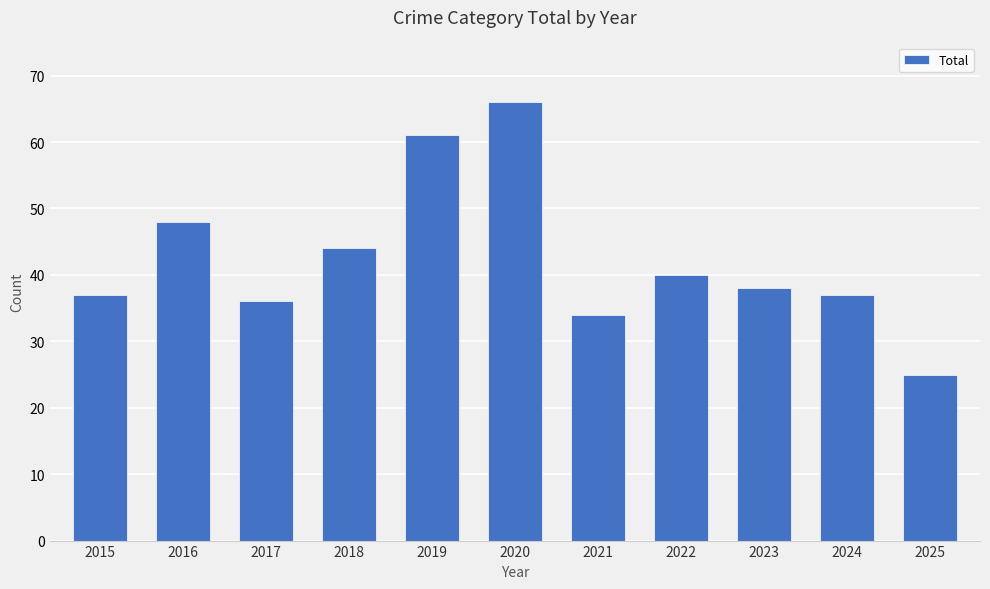

Reading left to right, list all the values displayed in this chart.

37	48	36	44	61	66	34	40	38	37	25